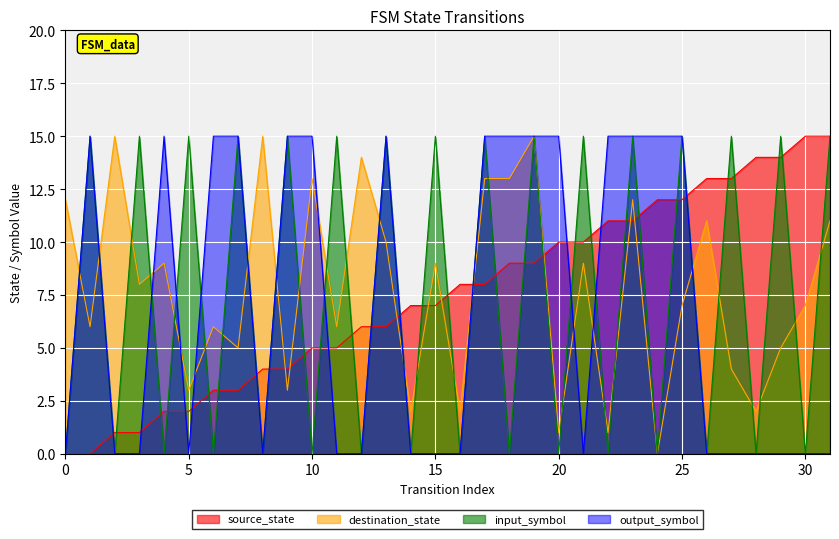

Where is the first local maximum for output_symbol?

1